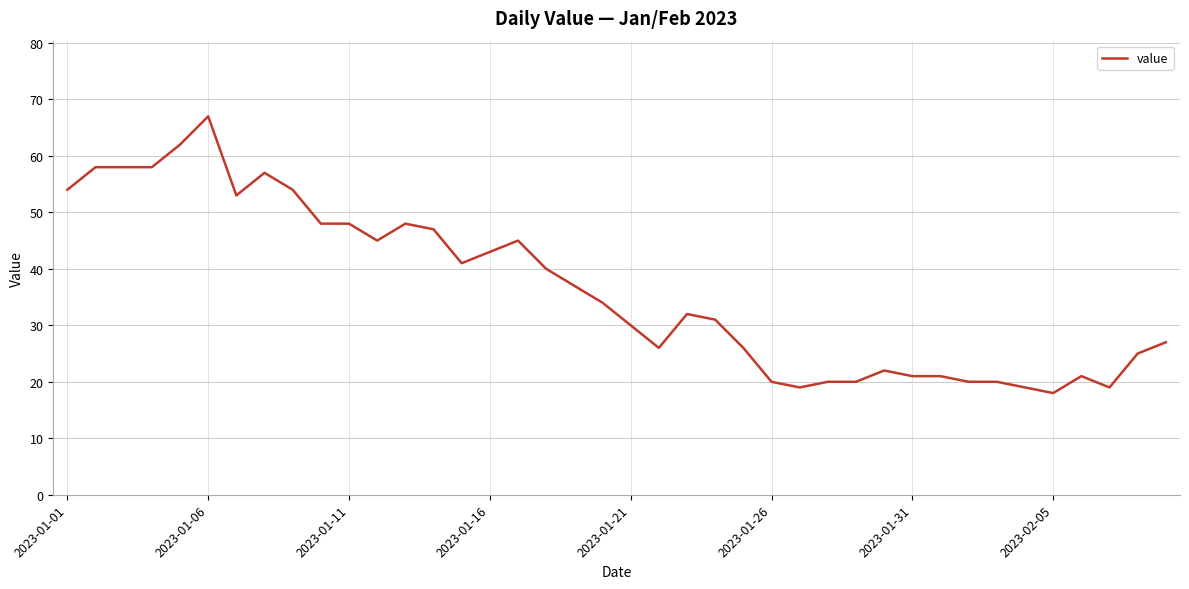

What is the smallest value displayed?

18